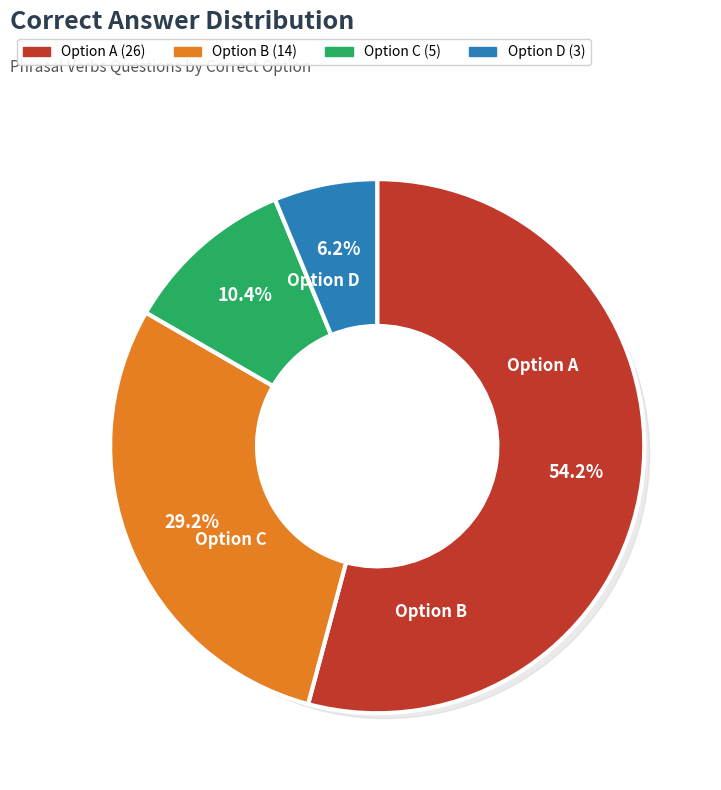

Which category has the smallest portion of the pie?

D